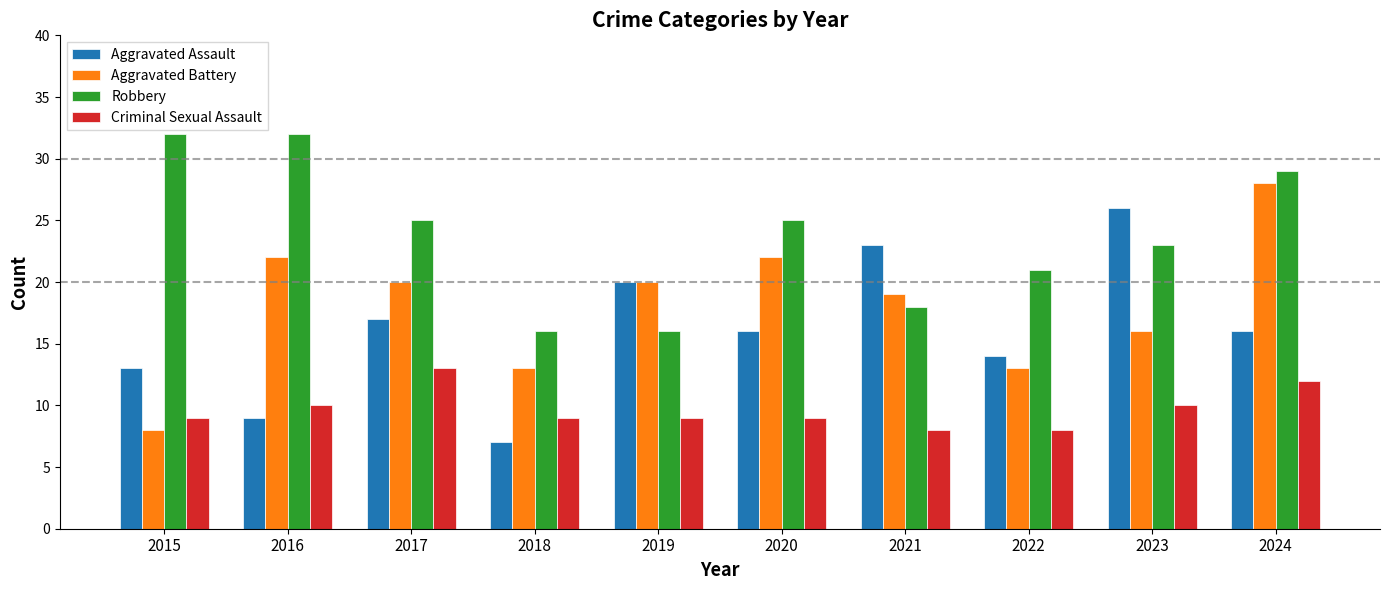

What is the sum of the Robbery values at 2018 and 2024?

45